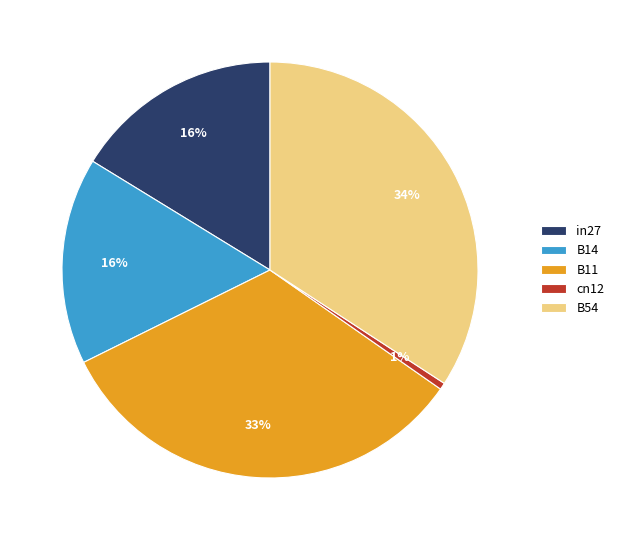

Count the number of slices in the pie.

5